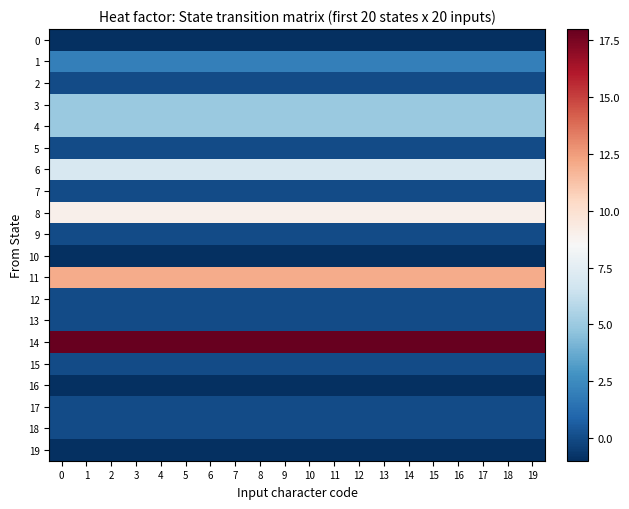

List the series in order of their peak value, lowest first.

0, 10, 16, 19, 2, 5, 7, 9, 12, 13, 15, 17, 18, 1, 3, 4, 6, 8, 11, 14